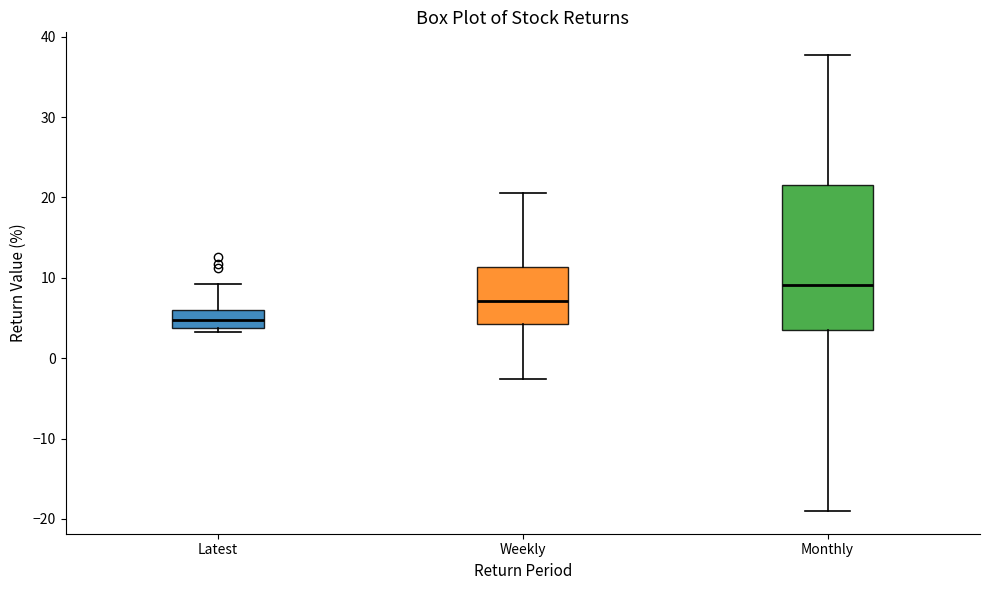

Where is the upper edge of the box for Latest on the y-axis? The values are not printed on the chart, so give them approximately, as read against the axis.

6